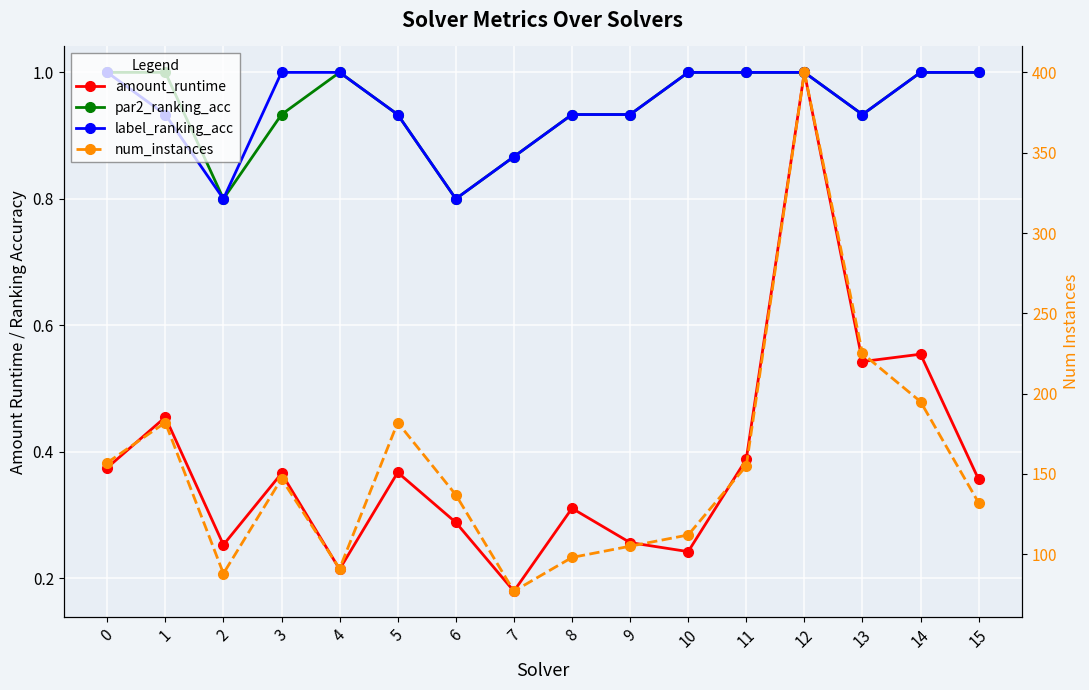

What is the lowest value of the num_instances series?

77.0